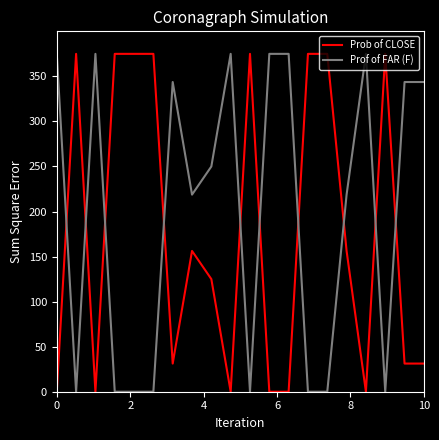

Count the number of categories in the chart.

20